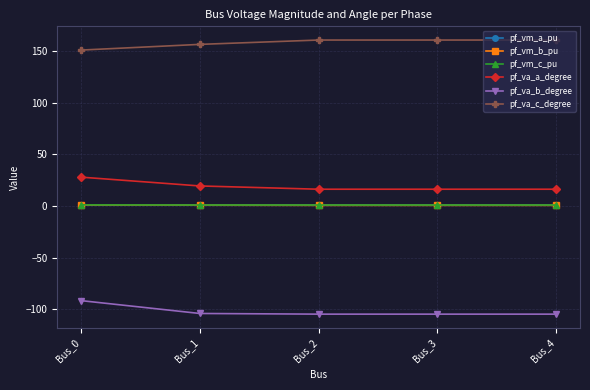

What are all the series names shown in the legend?

pf_vm_a_pu, pf_vm_b_pu, pf_vm_c_pu, pf_va_a_degree, pf_va_b_degree, pf_va_c_degree